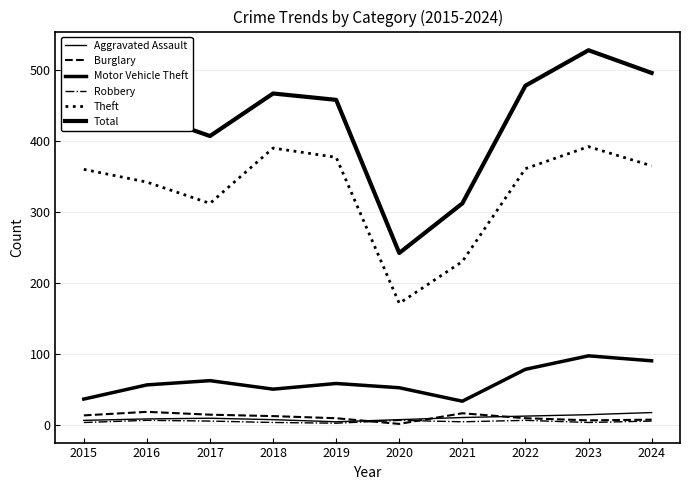

How many lines are shown in the chart?

6